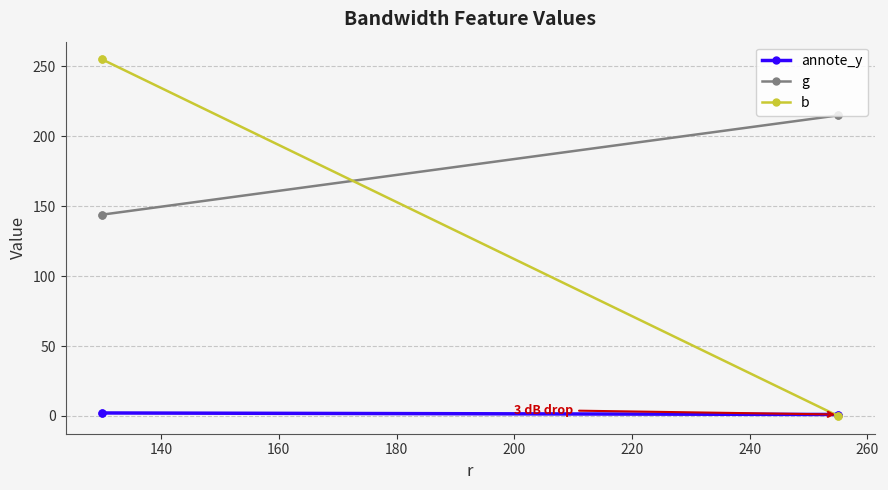

What is the value of the annote_y point at the 1st from the left?

2.1